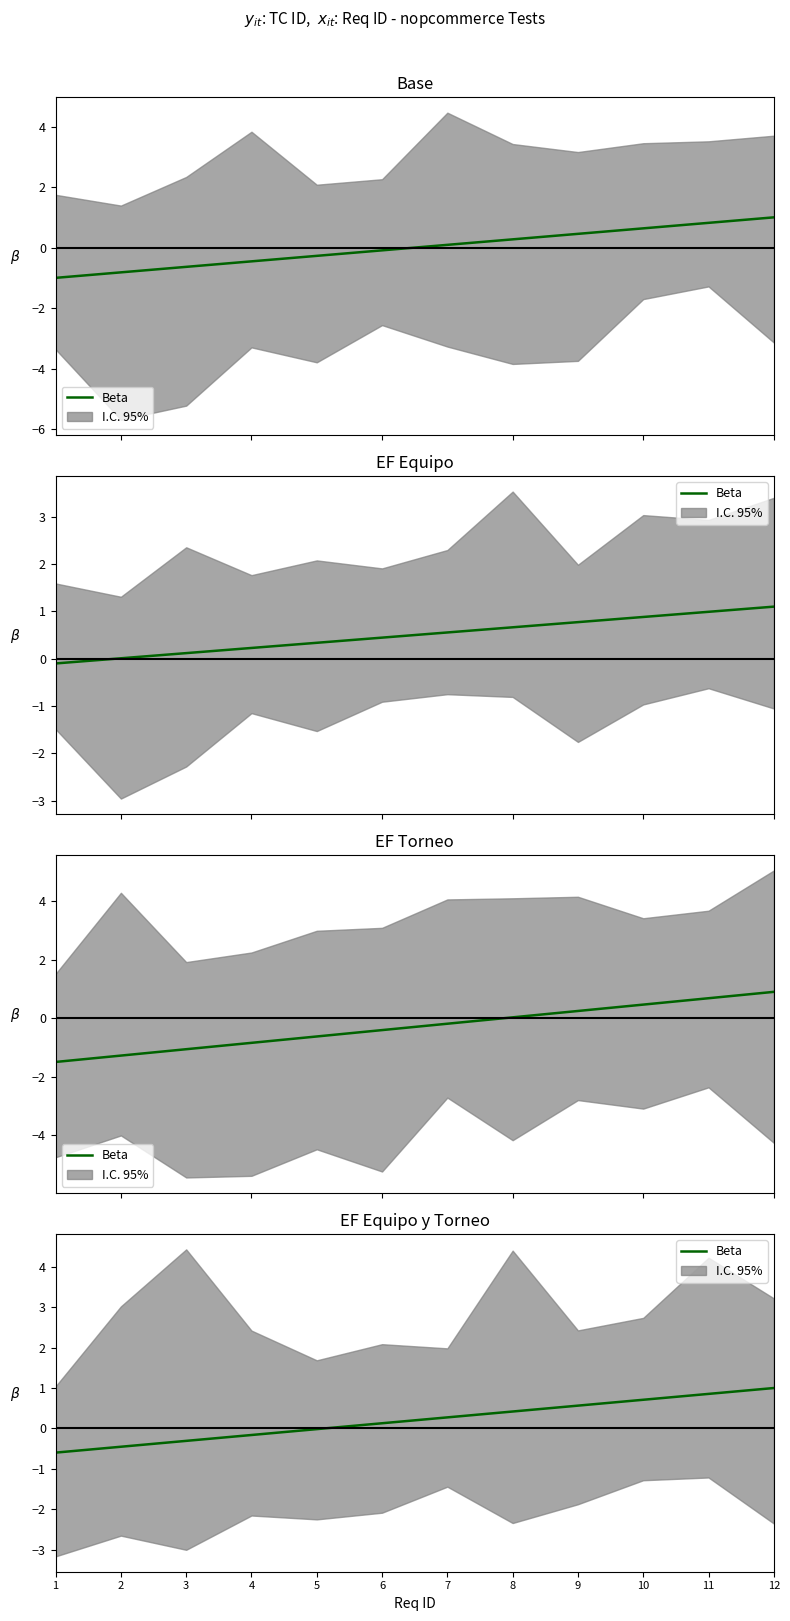

List the labels in order of value, smallest first.

1, 2, 3, 4, 5, 6, 7, 8, 9, 10, 11, 12